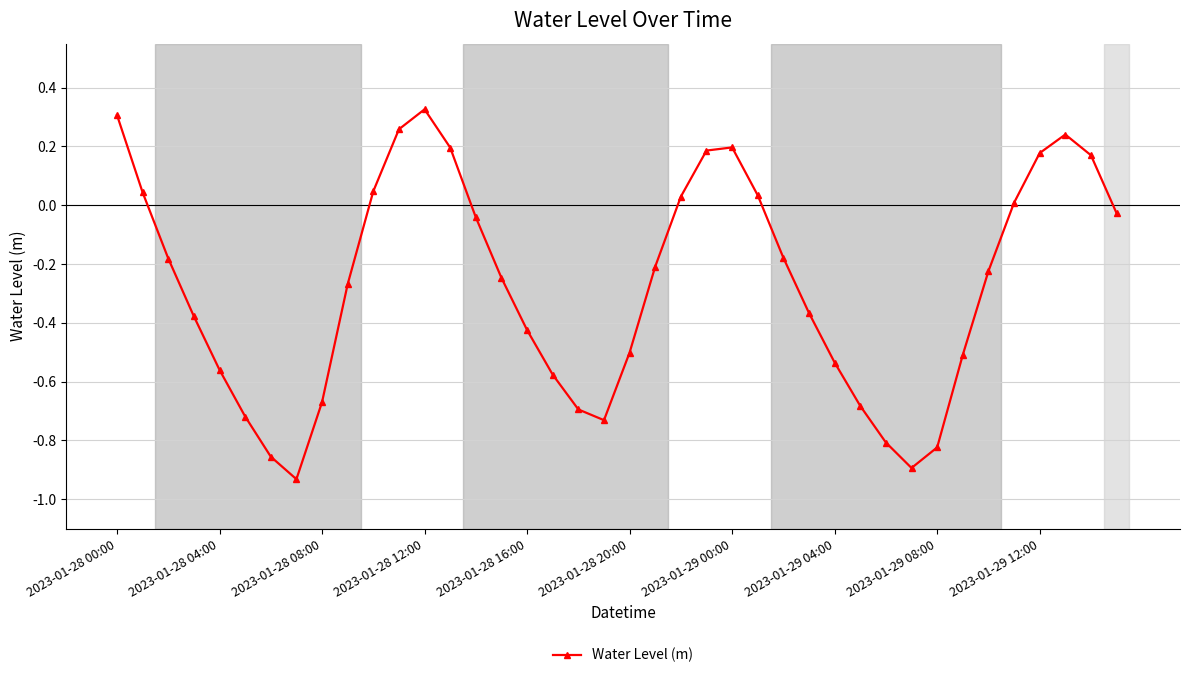

How many negative values are there?

26